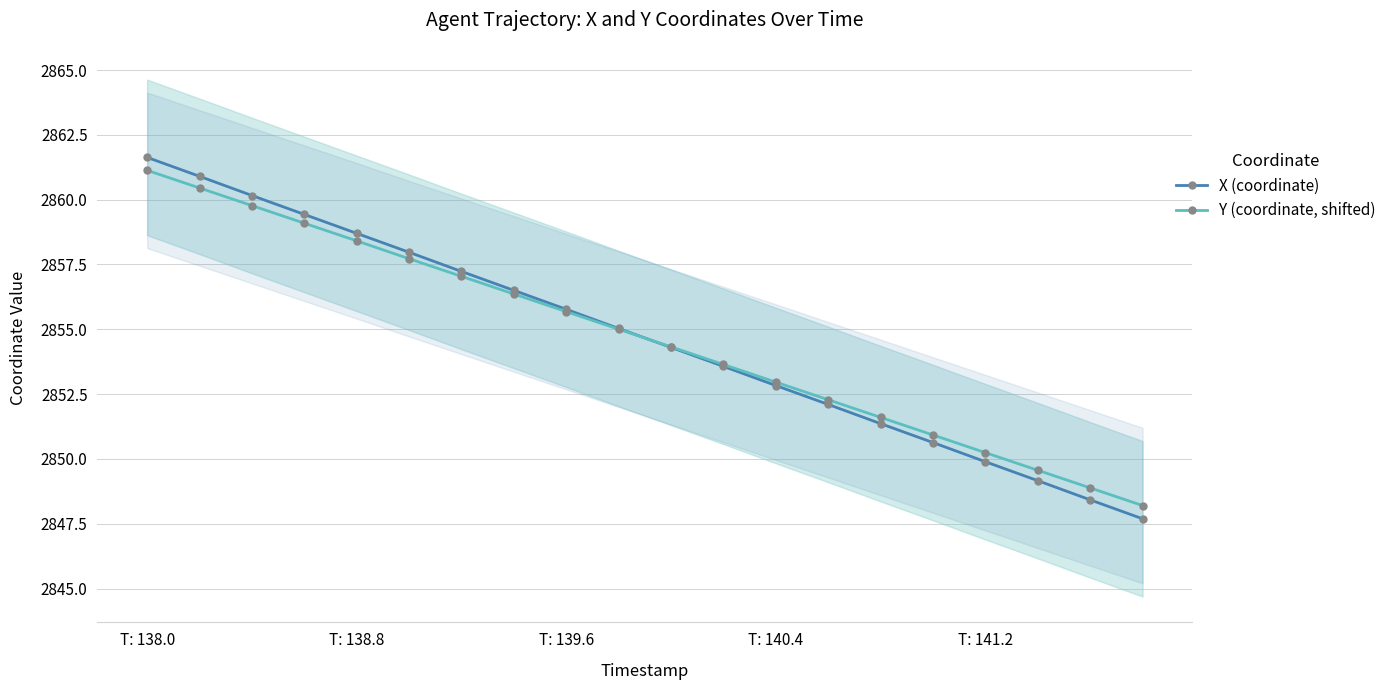

At which label does Y (coordinate, shifted) reach its peak?

T: 138.0